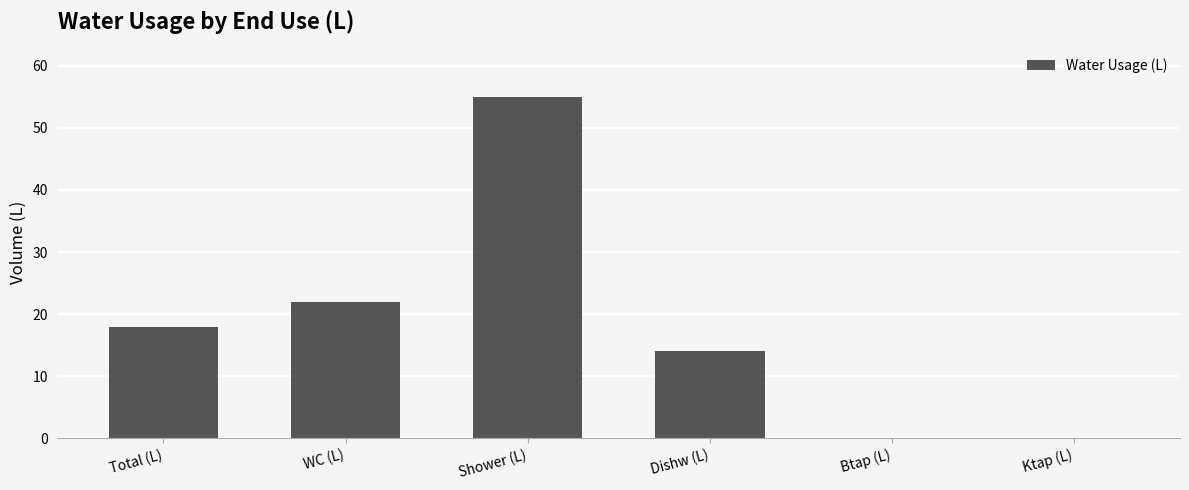

What is the approximate value at WC (L)?

22